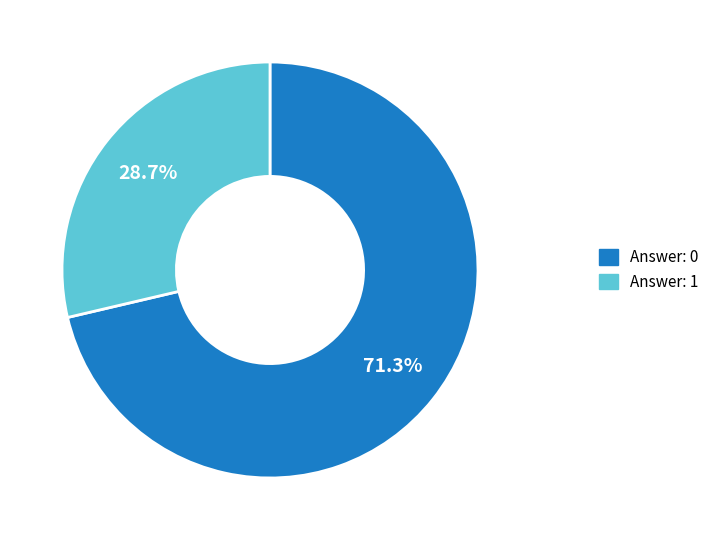

Which category accounts for the majority?

Answer: 0